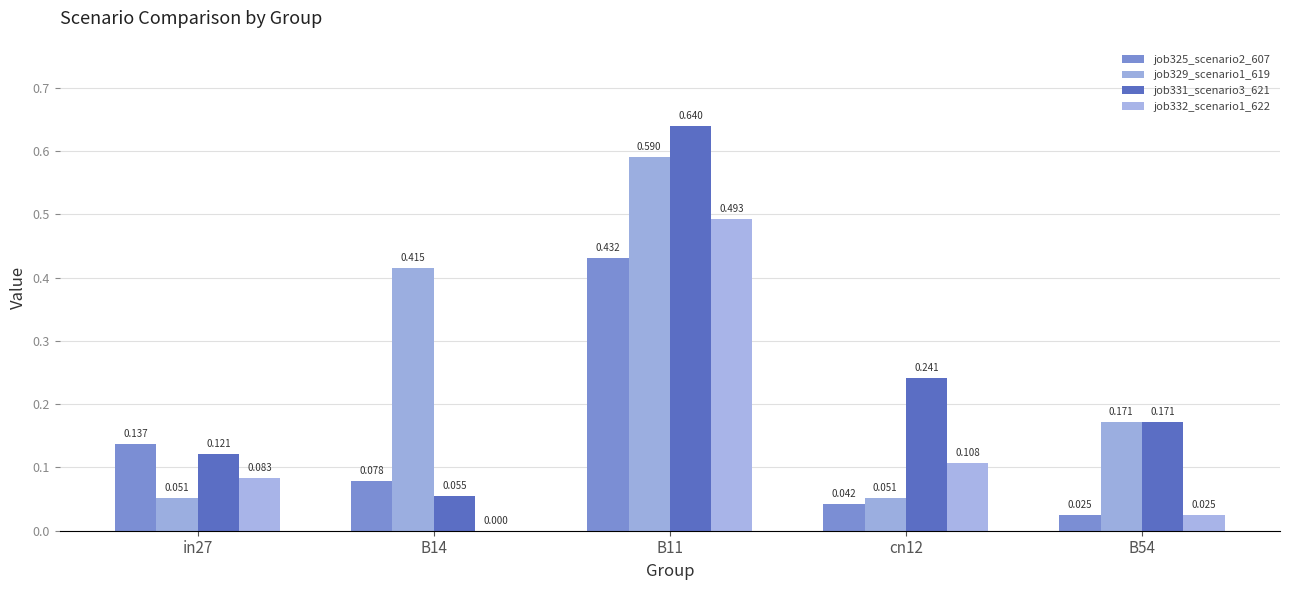

At cn12, list the series in order from smallest to largest.

job325_scenario2_607, job329_scenario1_619, job332_scenario1_622, job331_scenario3_621